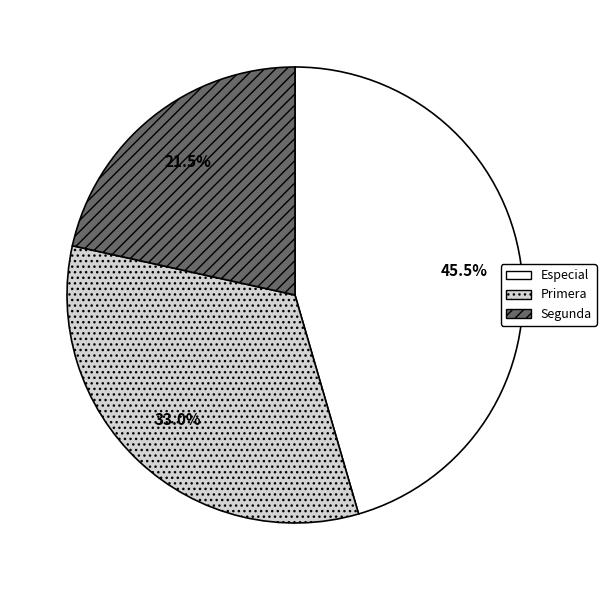

How many slices are in this pie chart?

3